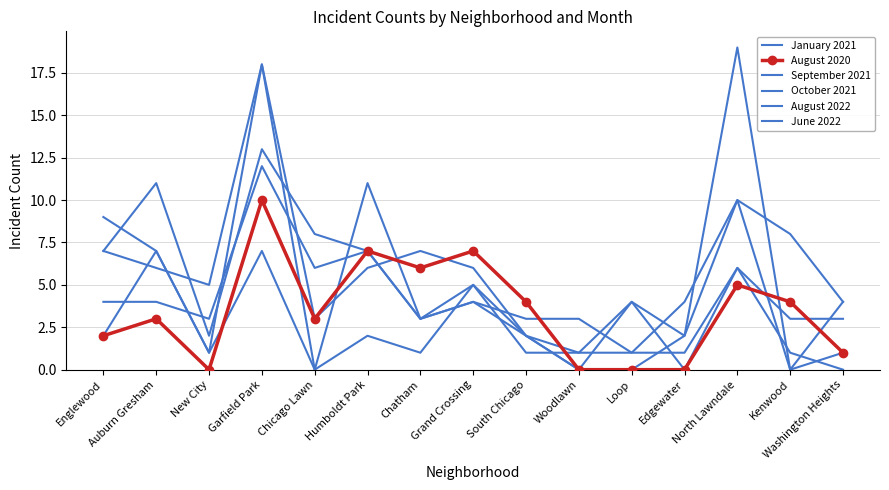

How many interior local valleys does the August 2022 series have?

2